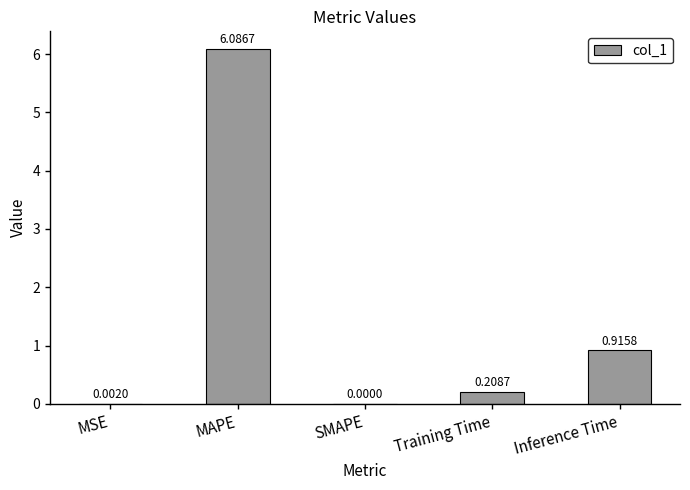

What is the sum of all values?

7.2